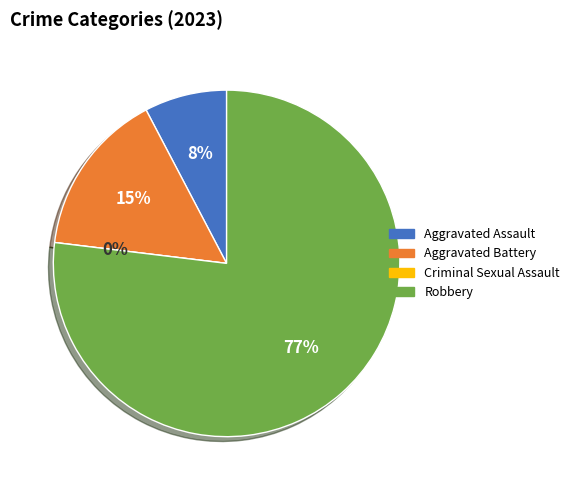

To the nearest percent, what is the average slice percentage?

25%